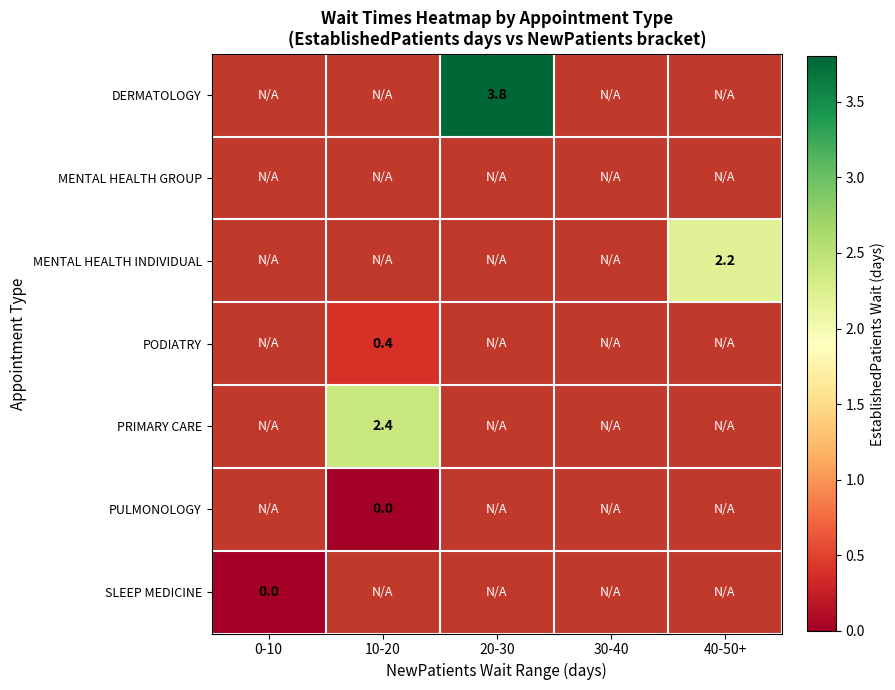

At which category does the chart reach its peak across all series?

20-30